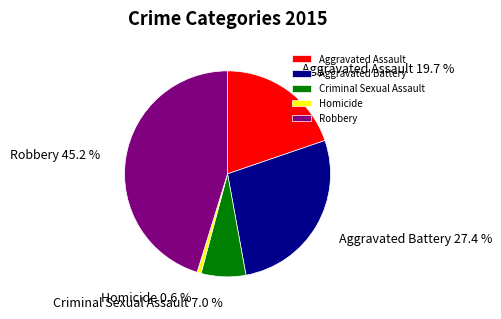

Which slice is the smallest?

Homicide